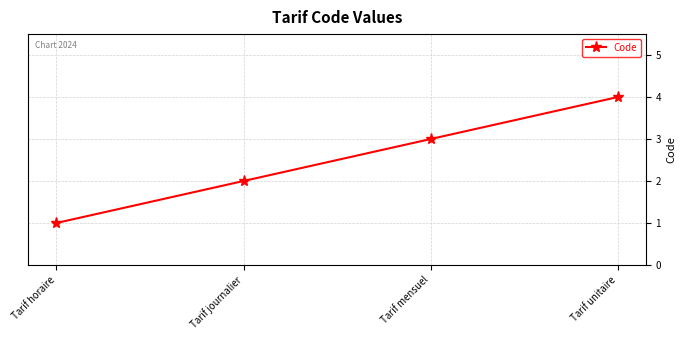

True or false: the data has more than 1 interior local peaks.

False